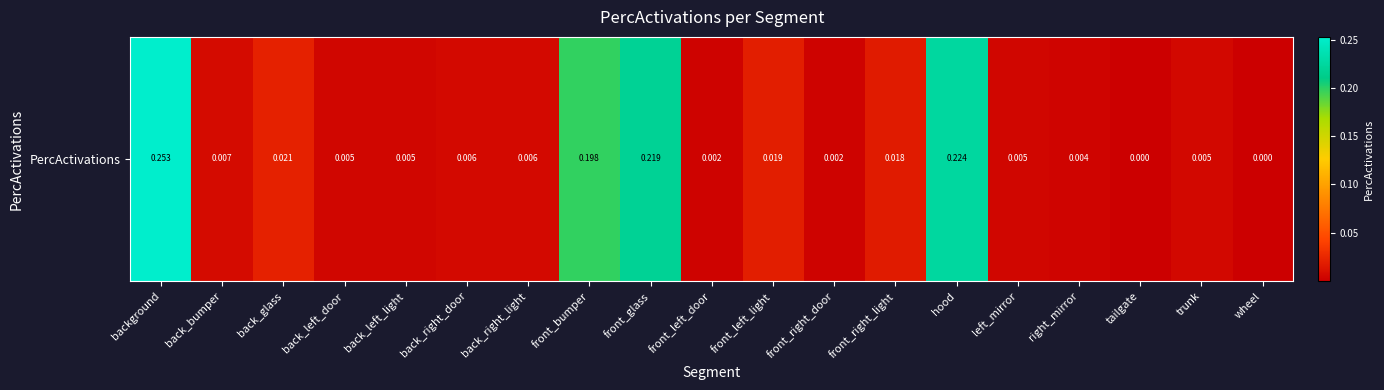

Which label corresponds to the smallest value in the chart?

wheel